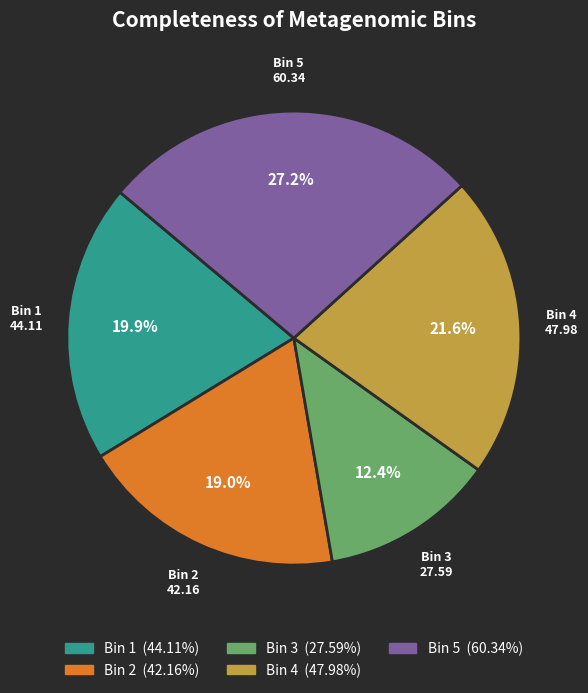

What is the ratio of the value at Bin 4 to the value at Bin 1?

1.1